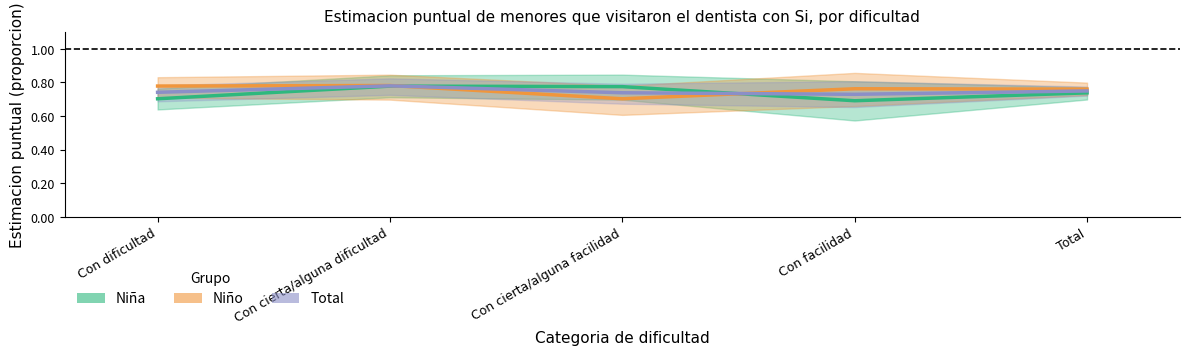

What is the value of the Total point at the 4th from the left?

0.7